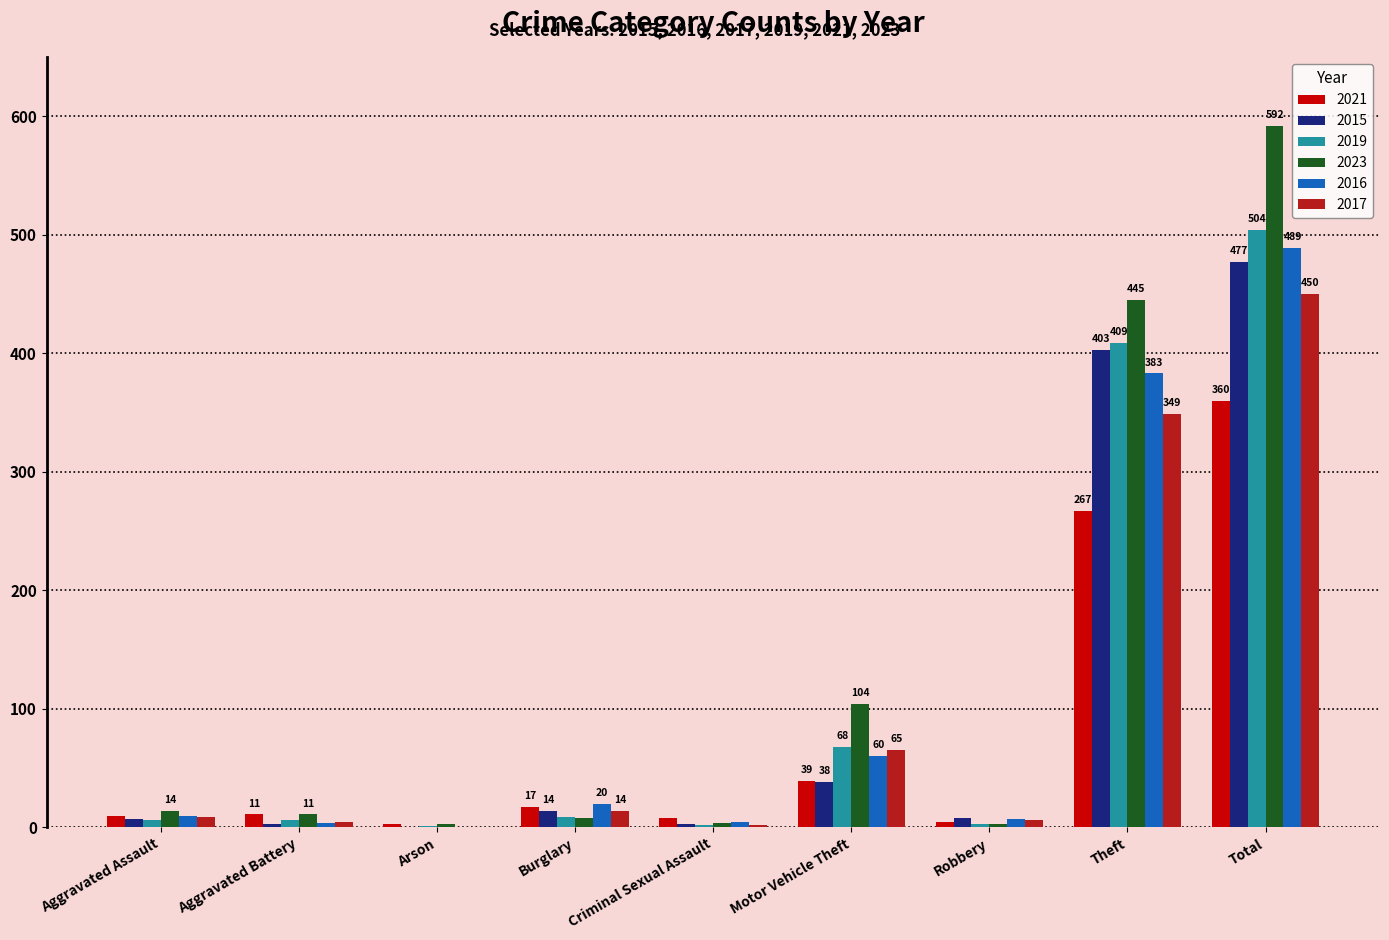

What is the maximum value for 2021?

360